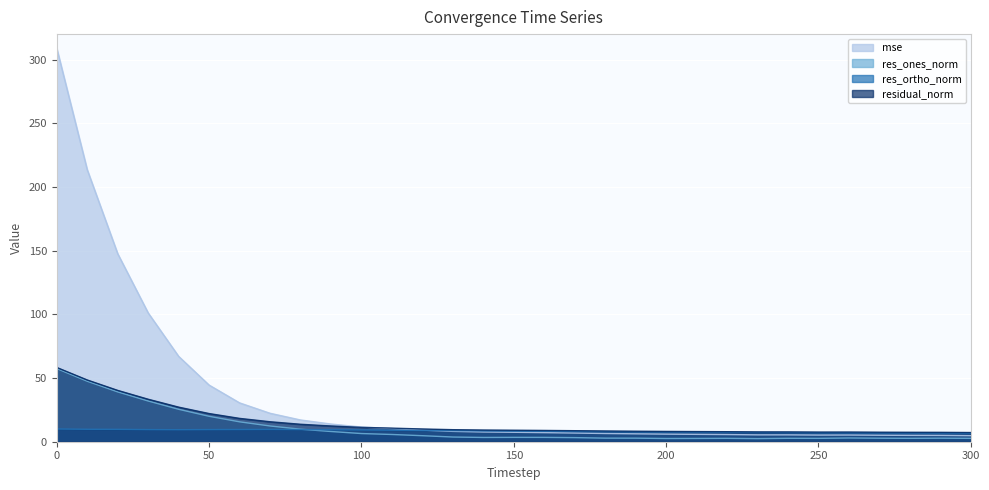

Which series changed the most between 140 and 220?

mse